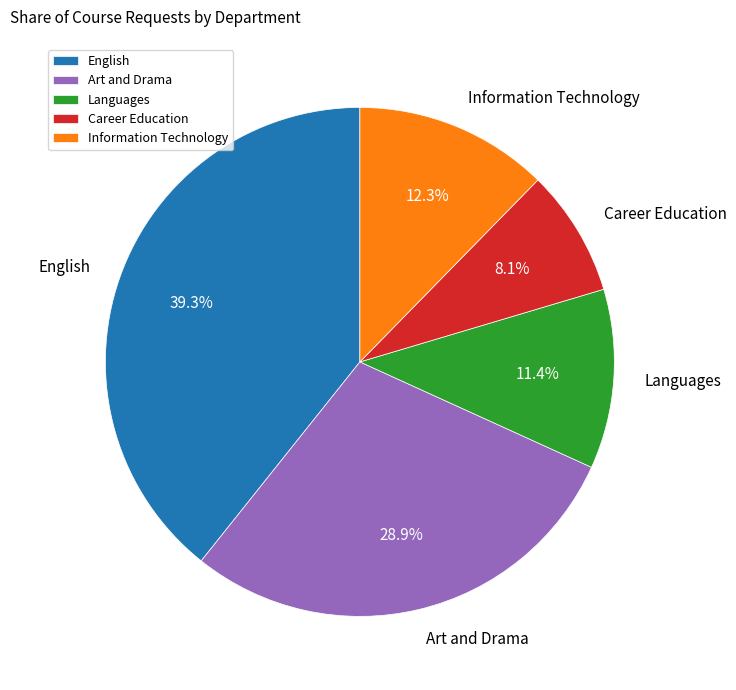

How many segments does this pie chart have?

5